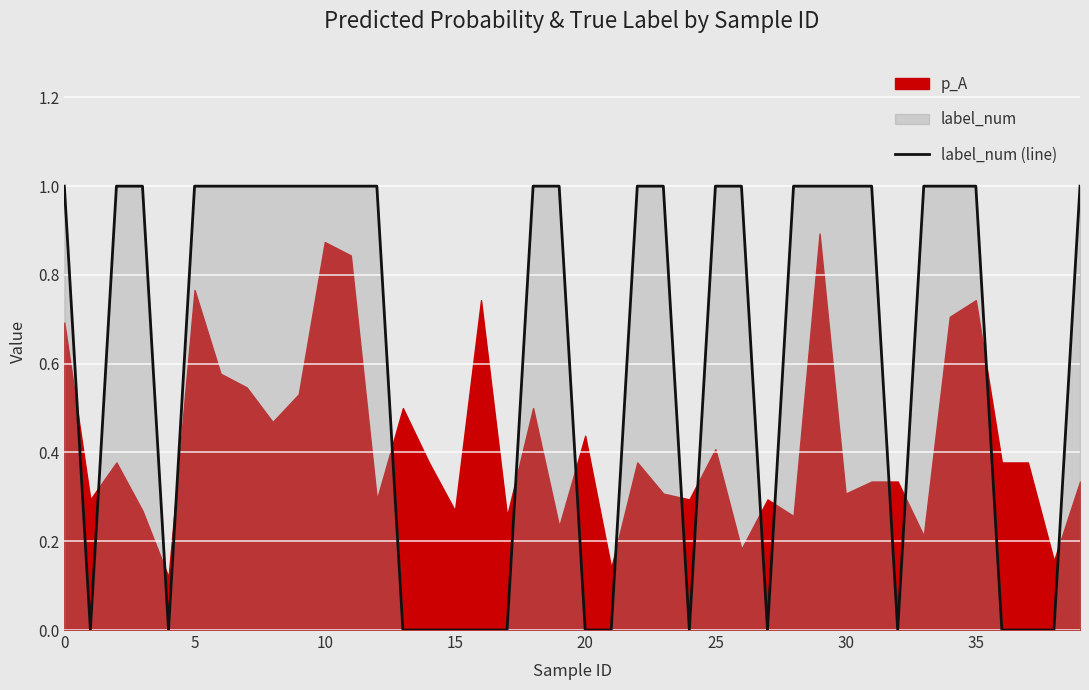

What is the value of the 35th point from the left?

1